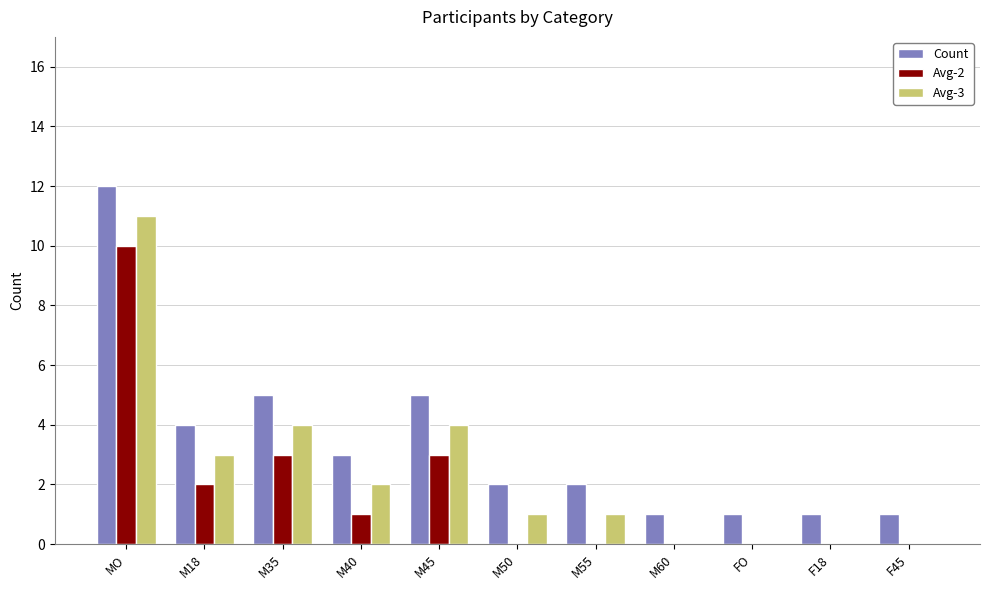

Are the bars grouped side by side (vs. stacked)?

Yes